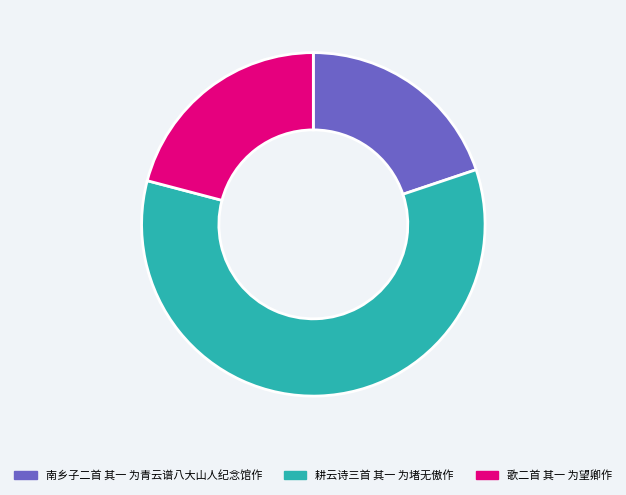

Combined, do 歌二首 其一 为望卿作 and 耕云诗三首 其一 为堵无傲作 account for over 50%?

Yes